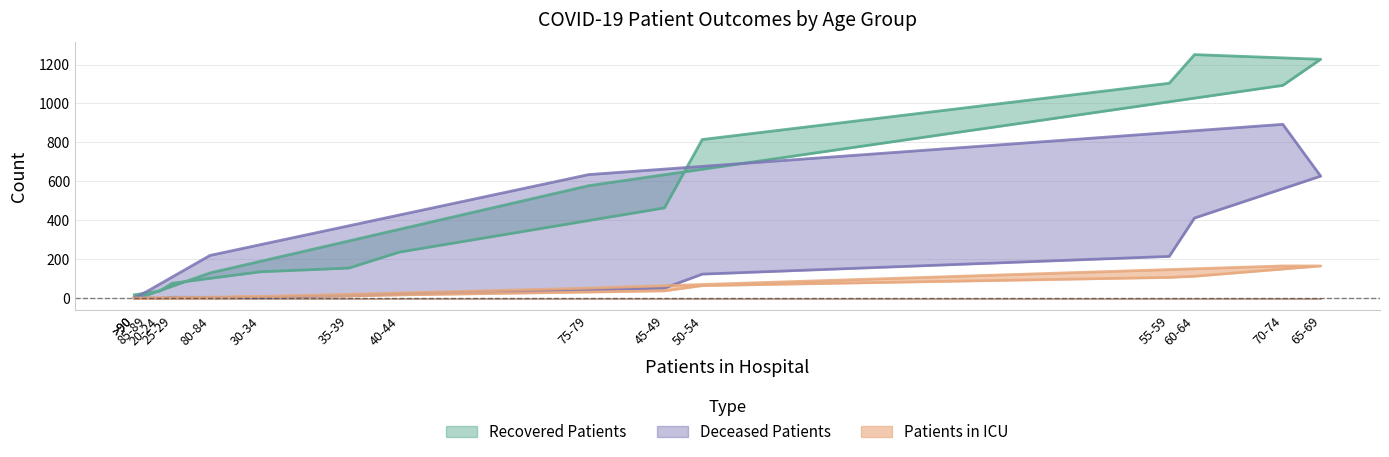

How many times do Deceased Patients and Patients in ICU cross each other?

4